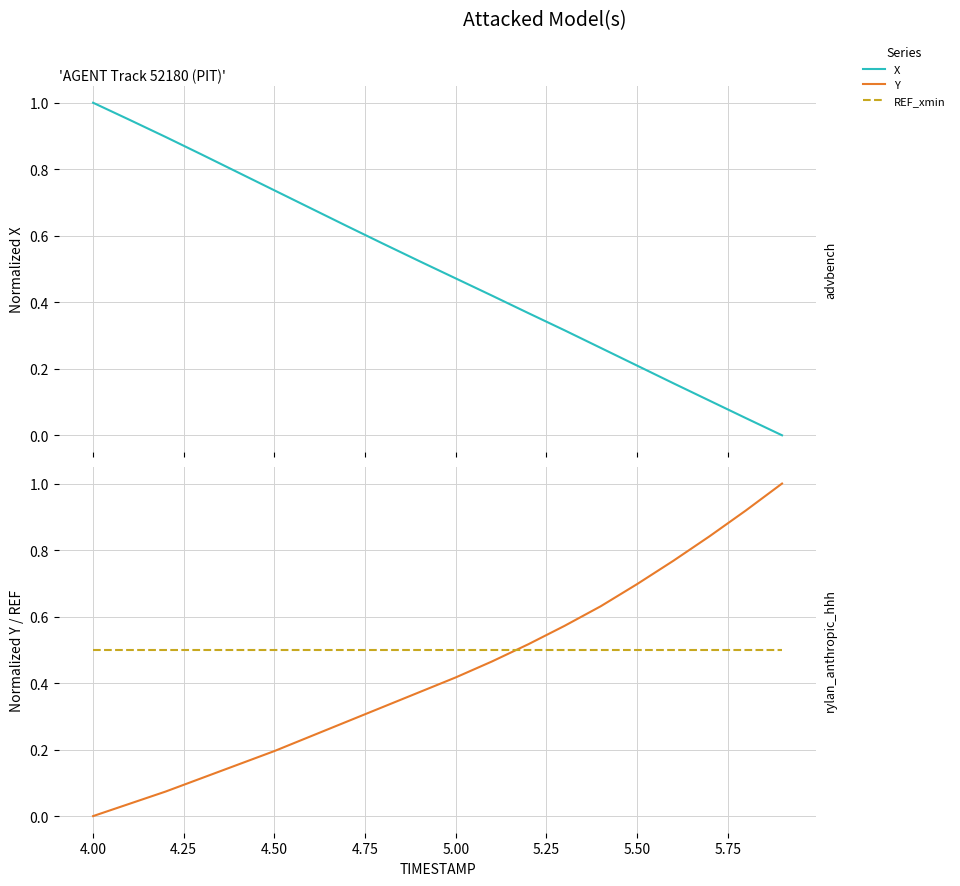

What is the difference between the maximum and minimum values in the X series?

1.0